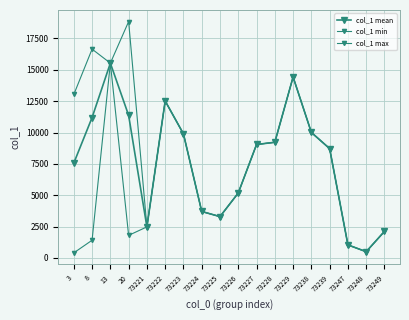

The col_1 mean series shows 8716.0 at 73239. True or false?

True